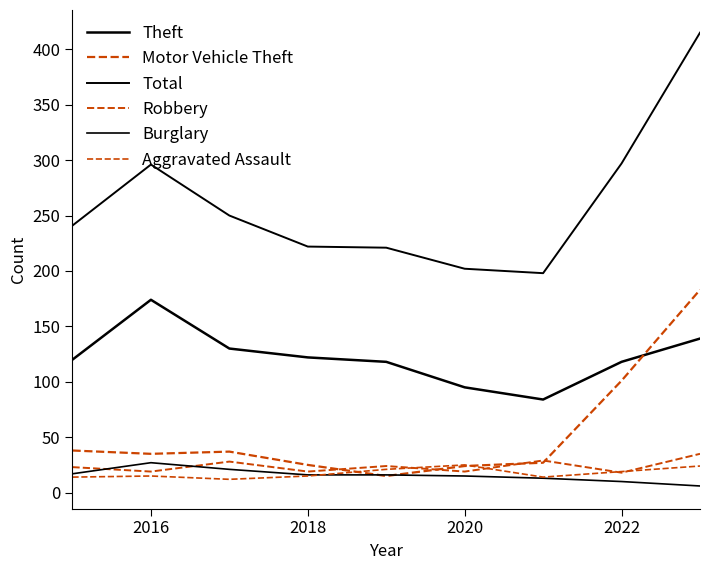

Reading left to right, transcribe all the data shown in this chart.

Theft: 120	174	130	122	118	95	84	118	139
Motor Vehicle Theft: 38	35	37	25	15	24	27	101	183
Total: 241	296	250	222	221	202	198	297	415
Robbery: 23	19	28	19	24	19	29	18	35
Burglary: 17	27	21	16	16	15	13	10	6
Aggravated Assault: 14	15	12	15	21	25	14	19	24